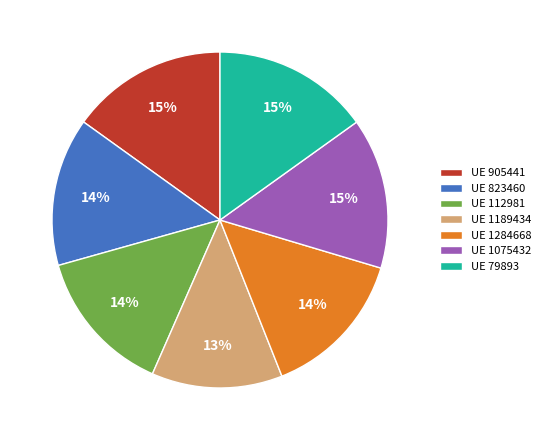

Count the number of slices in the pie.

7